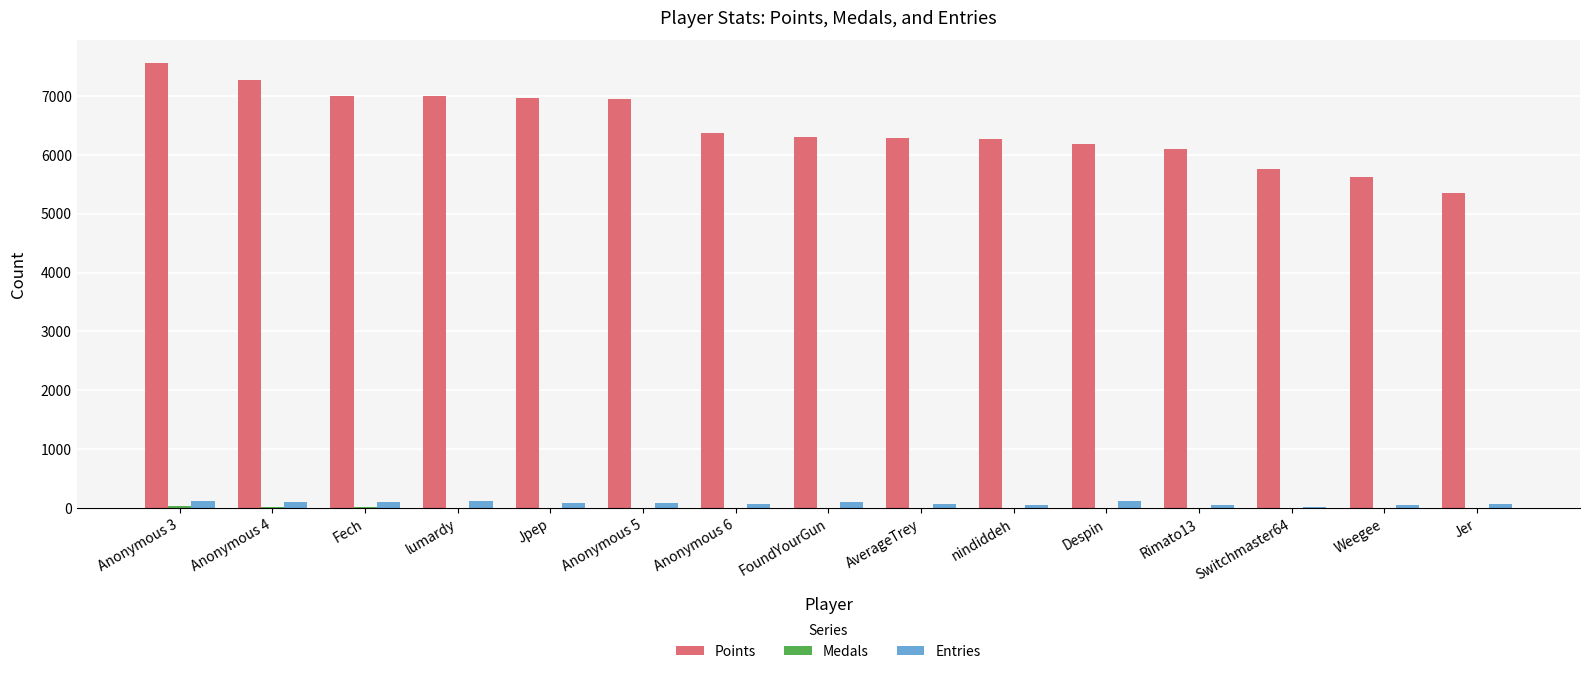

What is the greatest value displayed?

7565